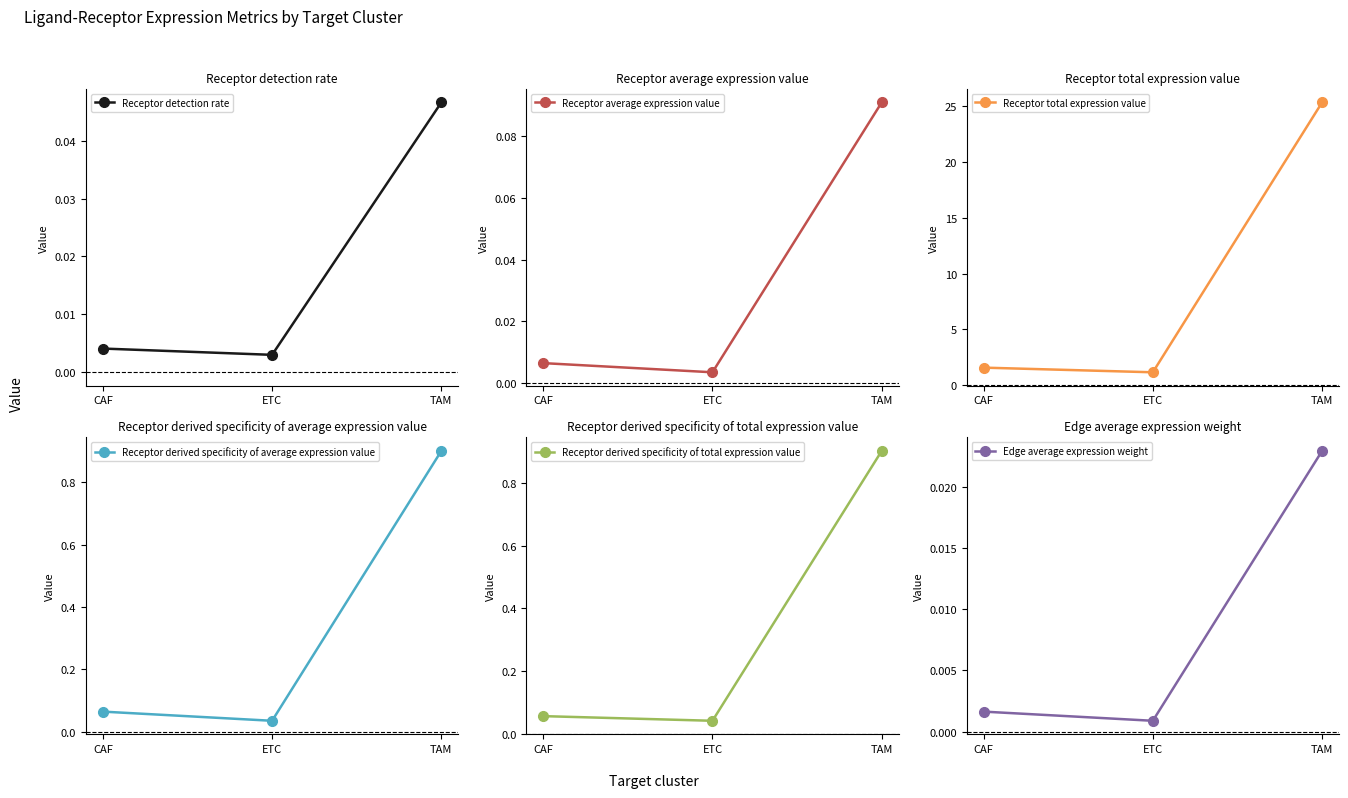

What is the label of the 2nd point from the right?

ETC